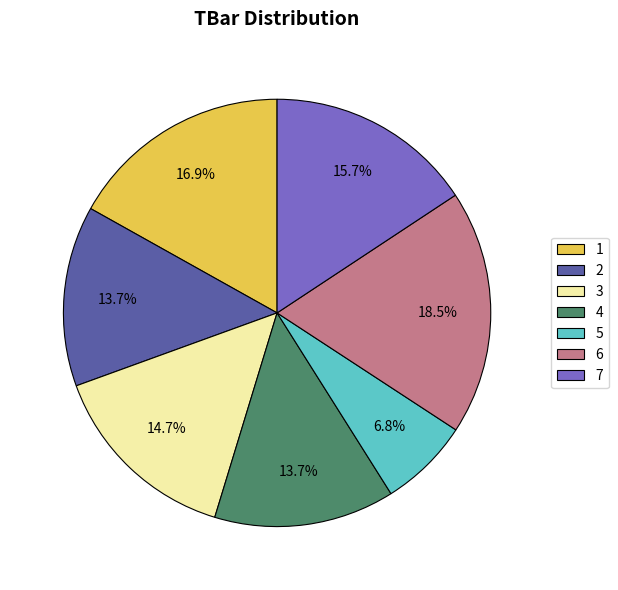

Is there a majority slice in this chart?

No